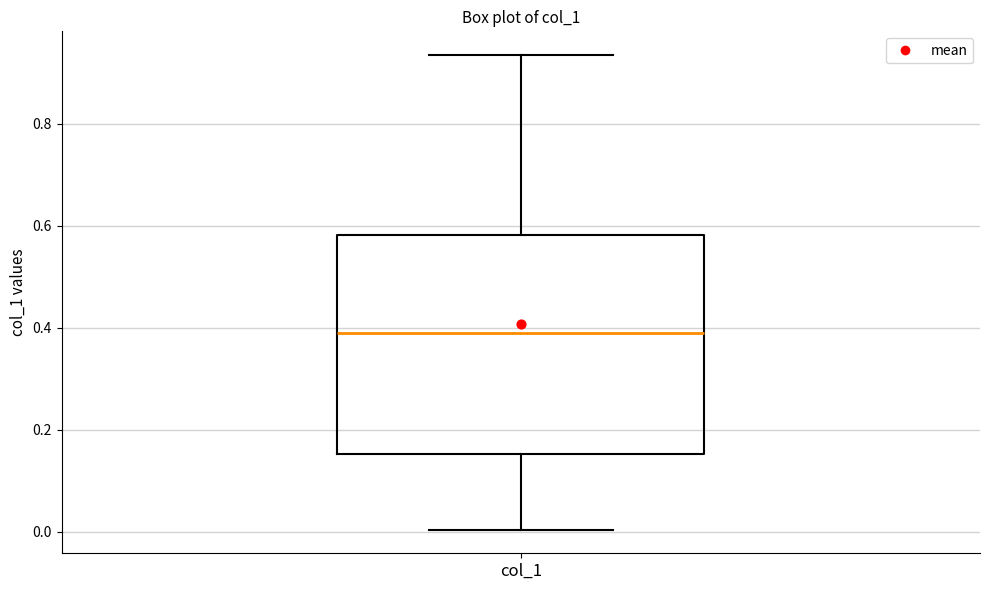

Transcribe this box plot: give where the median line is, the range the box spans, and where the two whiskers end, as read against the y-axis. The values are not printed on the chart, so give them approximately, as read against the axis.

median 0.38, box 0.16 to 0.58, whiskers 0.00 to 0.94